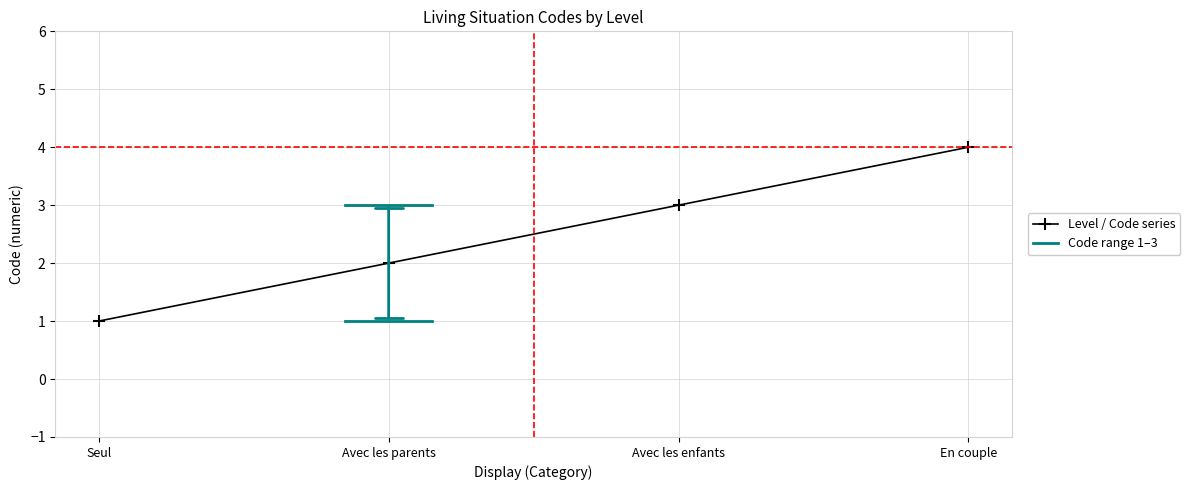

What is the change in value from Avec les enfants to En couple?

+1